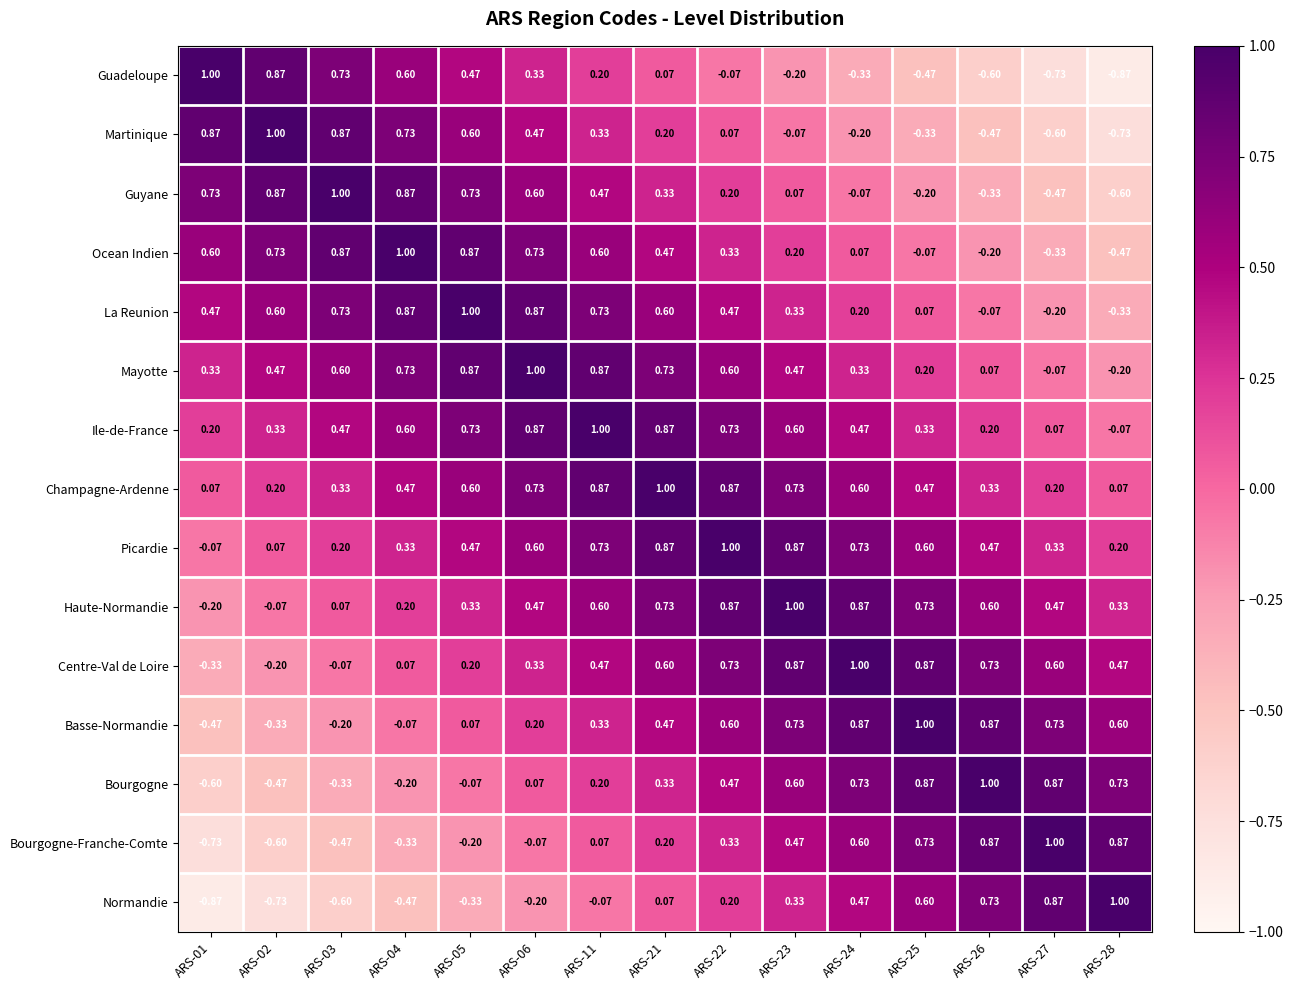

Which series has the largest total across all categories?

Champagne-Ardenne